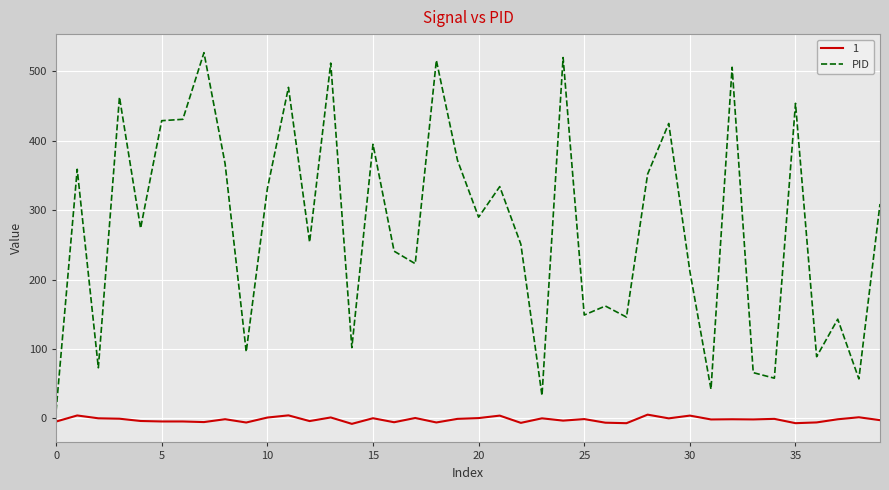

Rank the series by their maximum value, from highest to lowest.

PID, 1